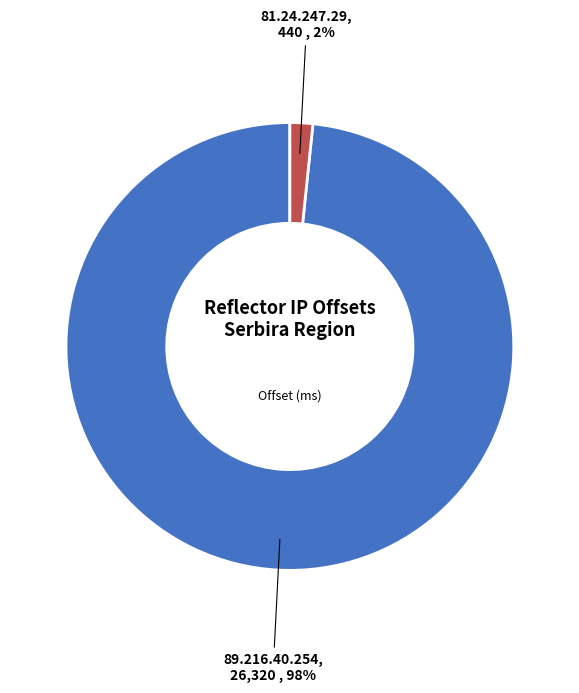

Between 81.24.247.29 and 89.216.40.254, which is larger?

89.216.40.254